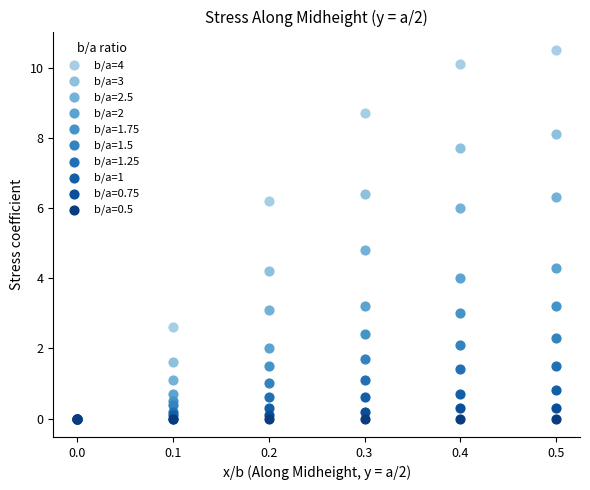

Which series reaches the maximum Y coordinate?

b/a=4